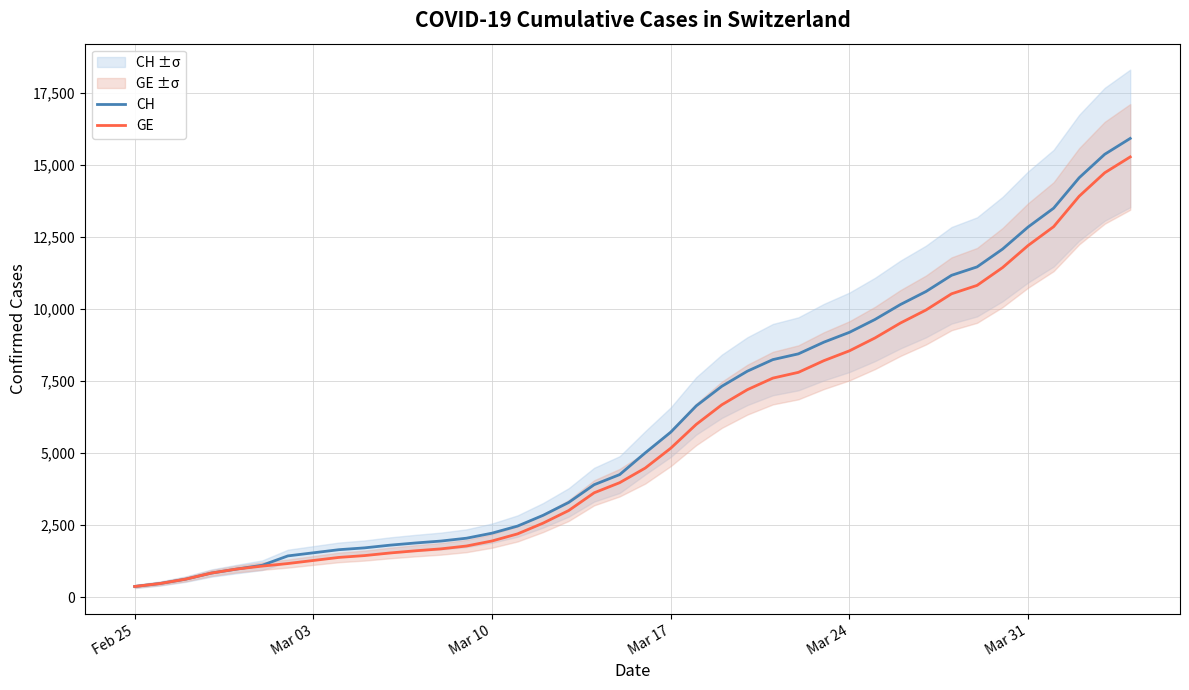

Is this an area chart (filled region under the line)?

No